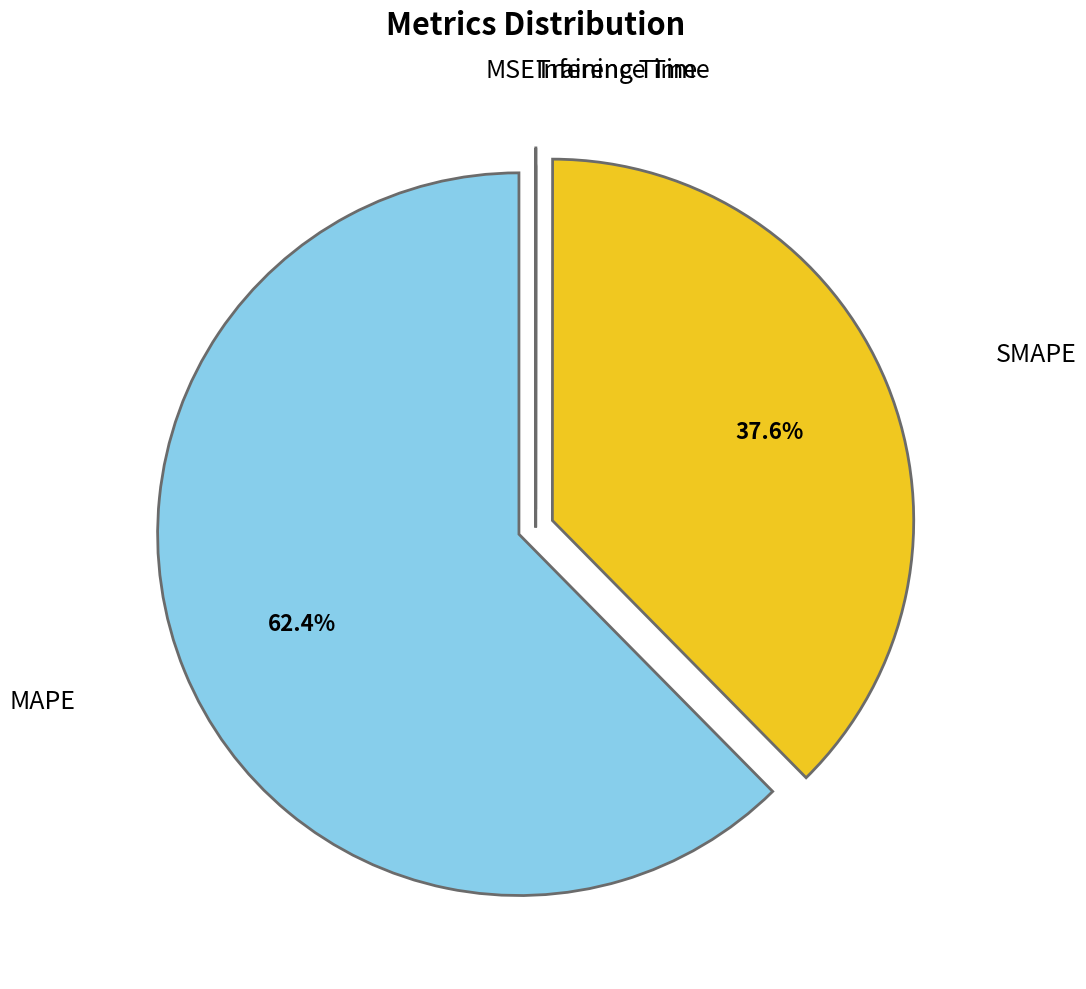

Is there a majority slice in this chart?

Yes